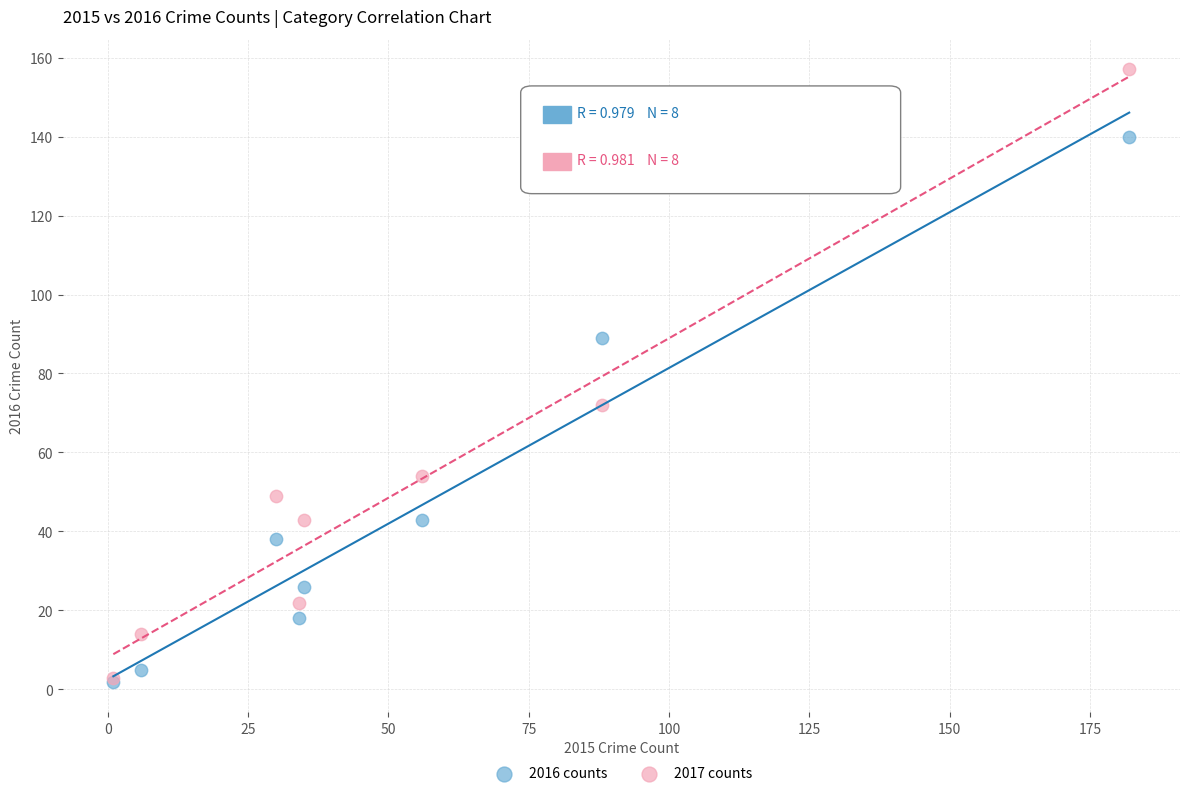

Across all series, what Y value is closest to 79?

72